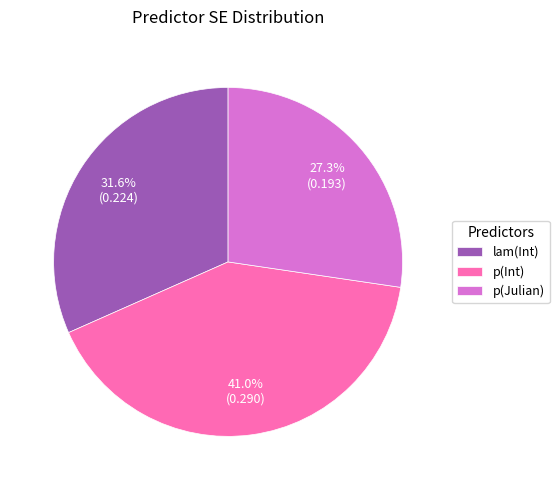

Rank the categories by value from highest to lowest.

p(Int), lam(Int), p(Julian)